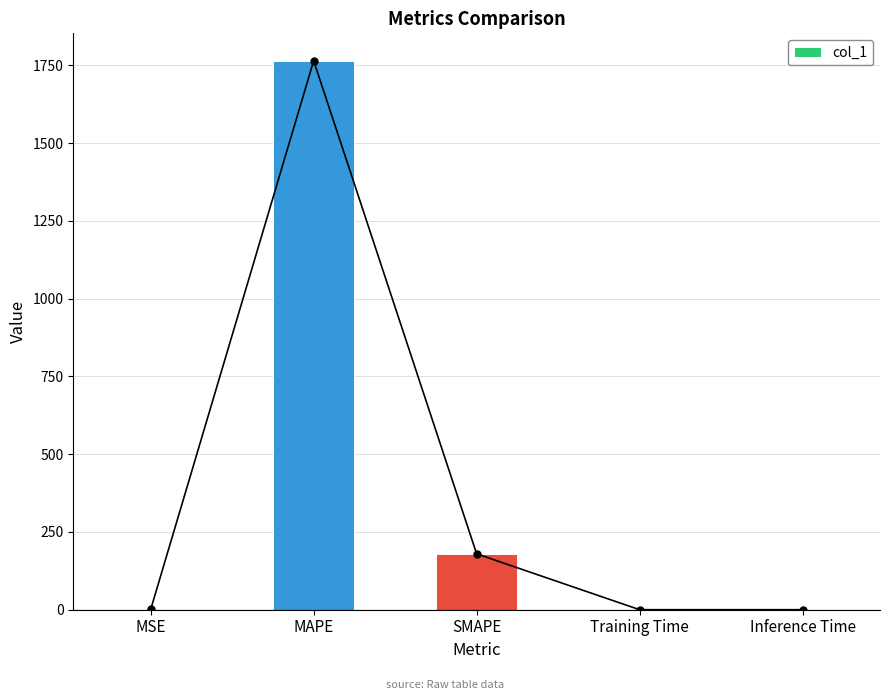

Between MSE and SMAPE, which is larger?

SMAPE